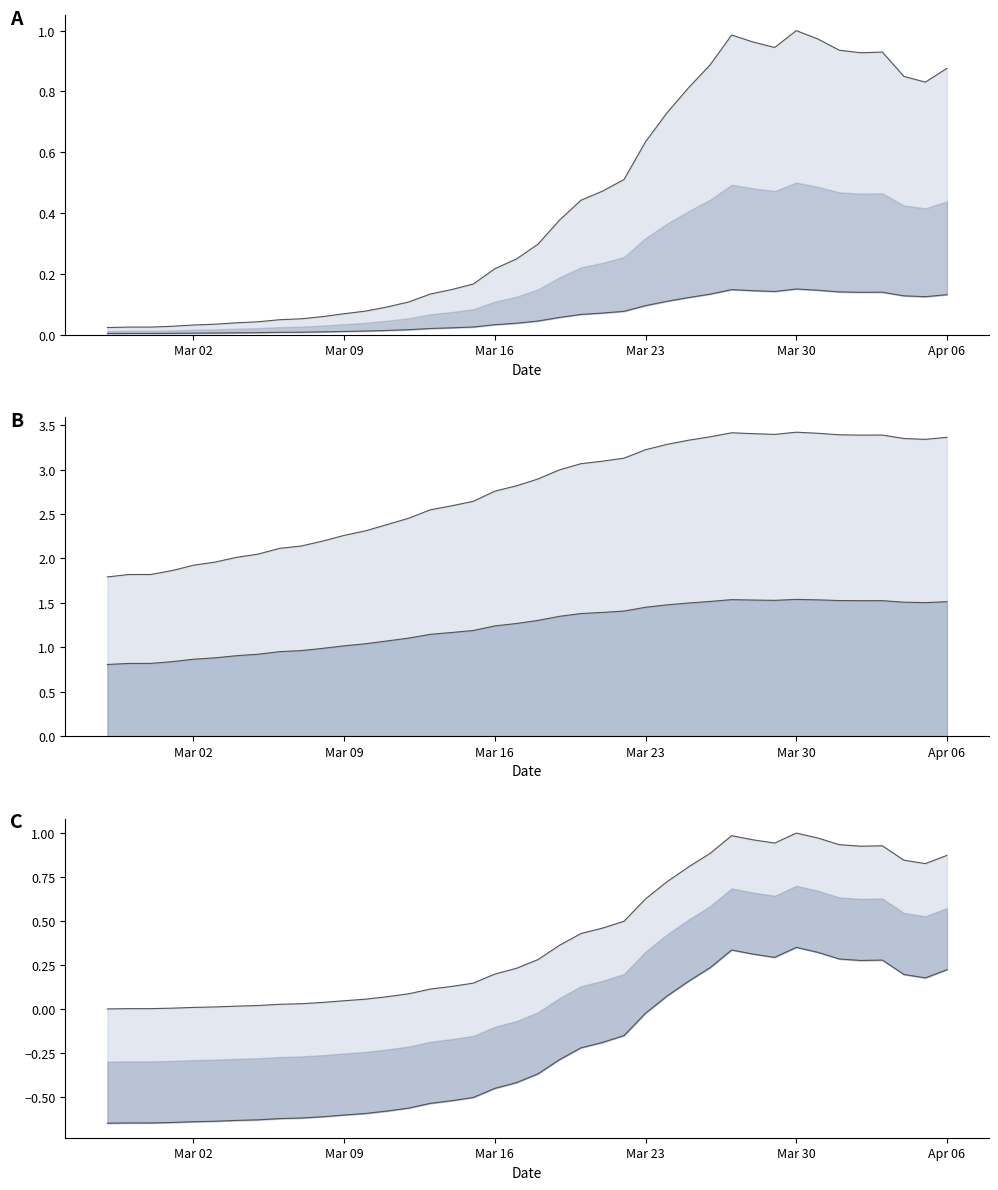

What is the sum of the values at 2020-03-06 and 2020-03-24?

0.8